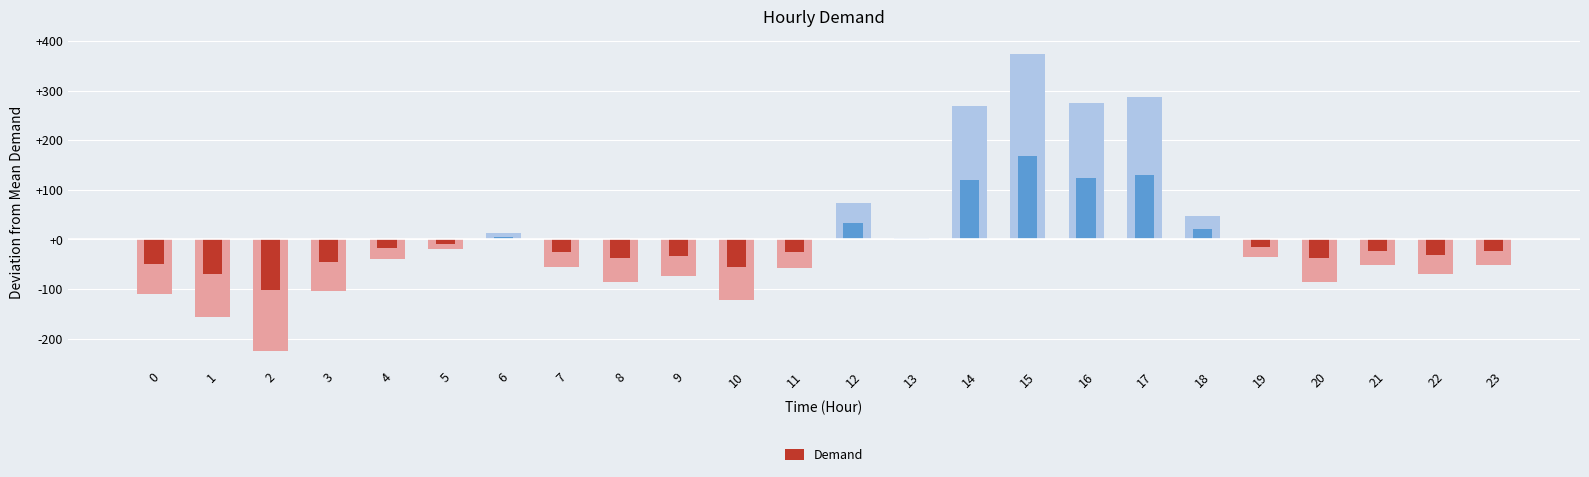

At which category does the chart reach its peak across all series?

15